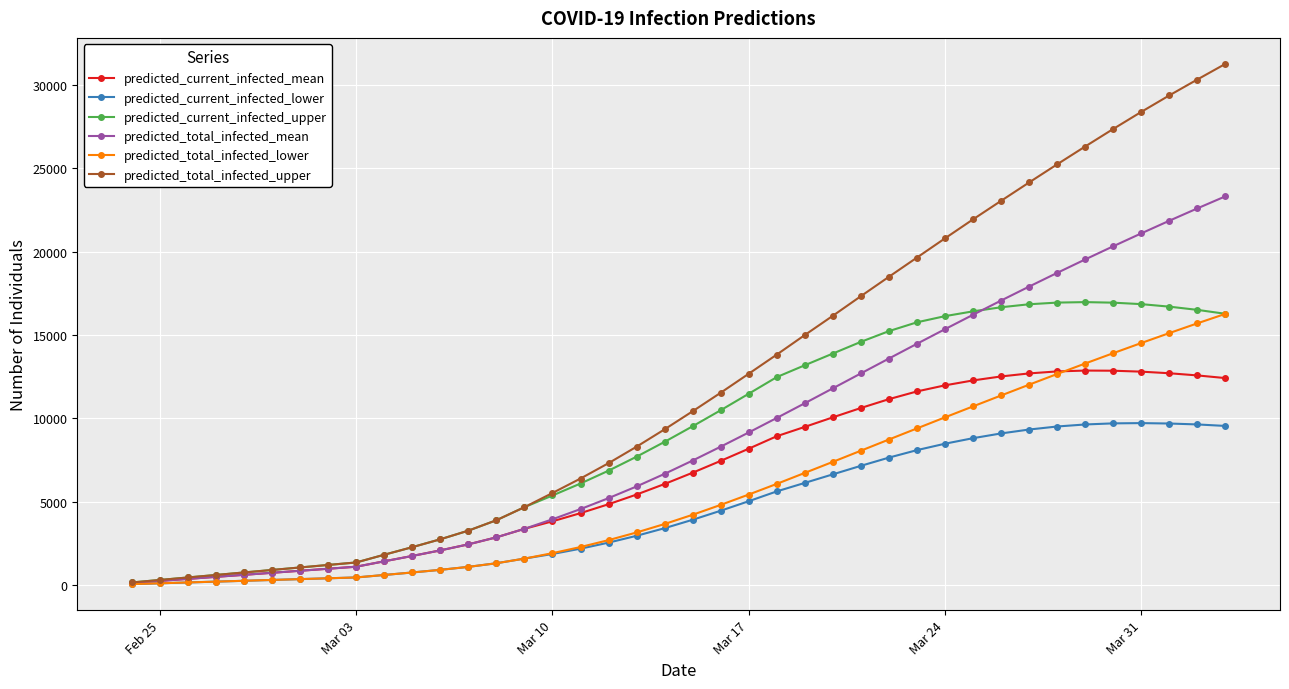

Which series has the widest spread of values?

predicted_total_infected_upper